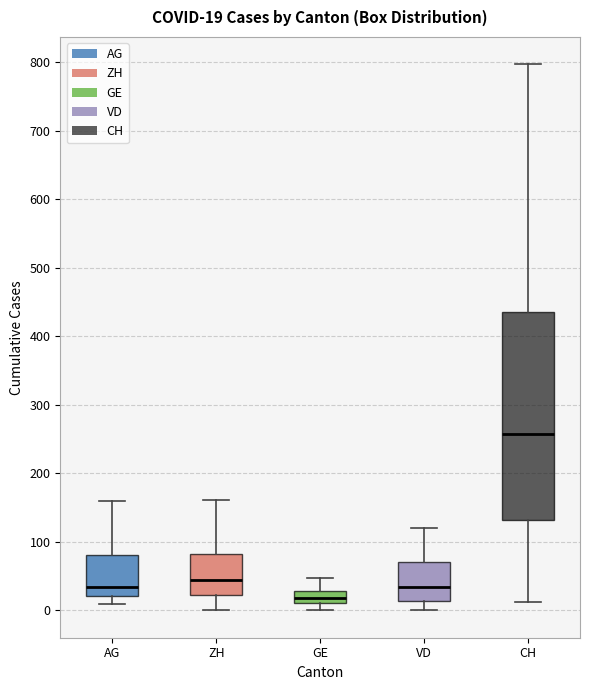

Which box is the tallest, from its lower edge to its upper edge?

CH